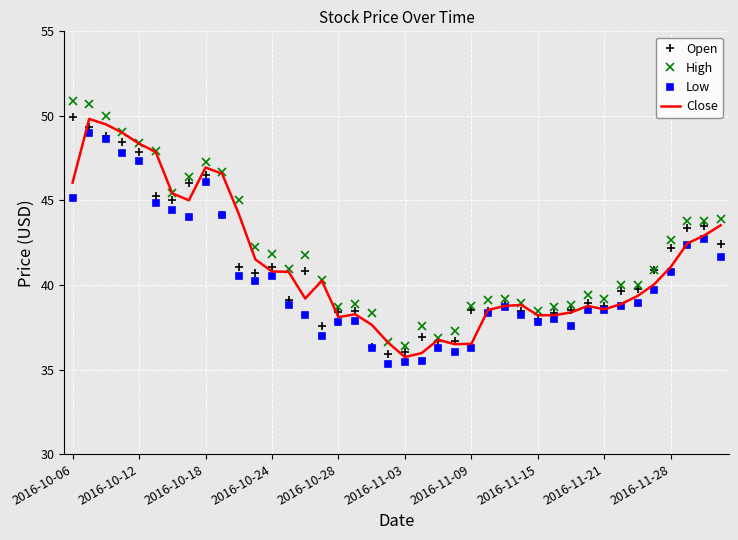

What is the highest value of the High series?

50.9